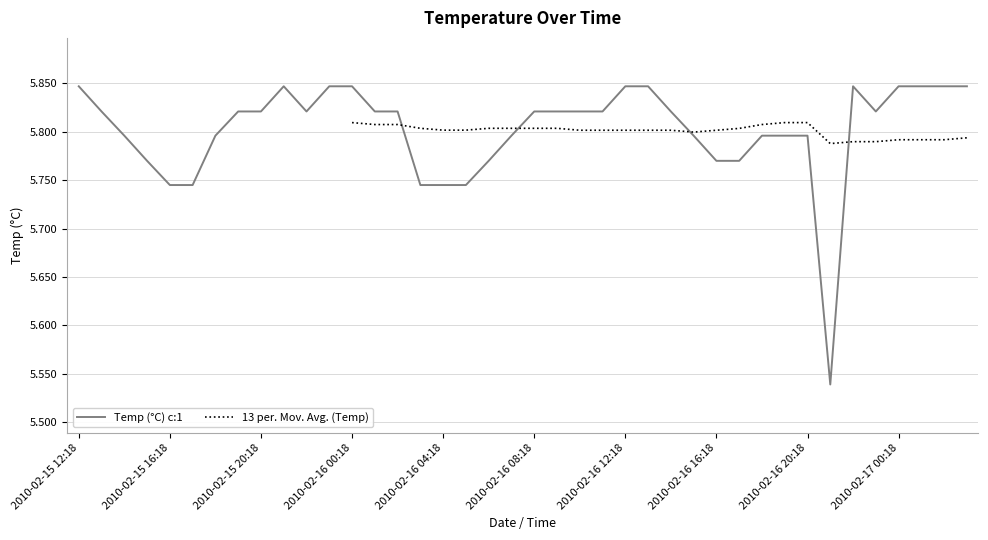

Rank the categories by value from lowest to highest.

2010-02-16 21:18, 2010-02-15 16:18, 2010-02-15 17:18, 2010-02-16 03:18, 2010-02-16 04:18, 2010-02-16 05:18, 2010-02-15 15:18, 2010-02-16 06:18, 2010-02-16 16:18, 2010-02-16 17:18, 2010-02-15 14:18, 2010-02-15 18:18, 2010-02-16 07:18, 2010-02-16 15:18, 2010-02-16 18:18, 2010-02-16 19:18, 2010-02-16 20:18, 2010-02-15 13:18, 2010-02-15 19:18, 2010-02-15 20:18, 2010-02-15 22:18, 2010-02-16 01:18, 2010-02-16 02:18, 2010-02-16 08:18, 2010-02-16 09:18, 2010-02-16 10:18, 2010-02-16 11:18, 2010-02-16 14:18, 2010-02-16 23:18, 2010-02-15 12:18, 2010-02-15 21:18, 2010-02-15 23:18, 2010-02-16 00:18, 2010-02-16 12:18, 2010-02-16 13:18, 2010-02-16 22:18, 2010-02-17 00:18, 2010-02-17 01:18, 2010-02-17 02:18, 2010-02-17 03:18